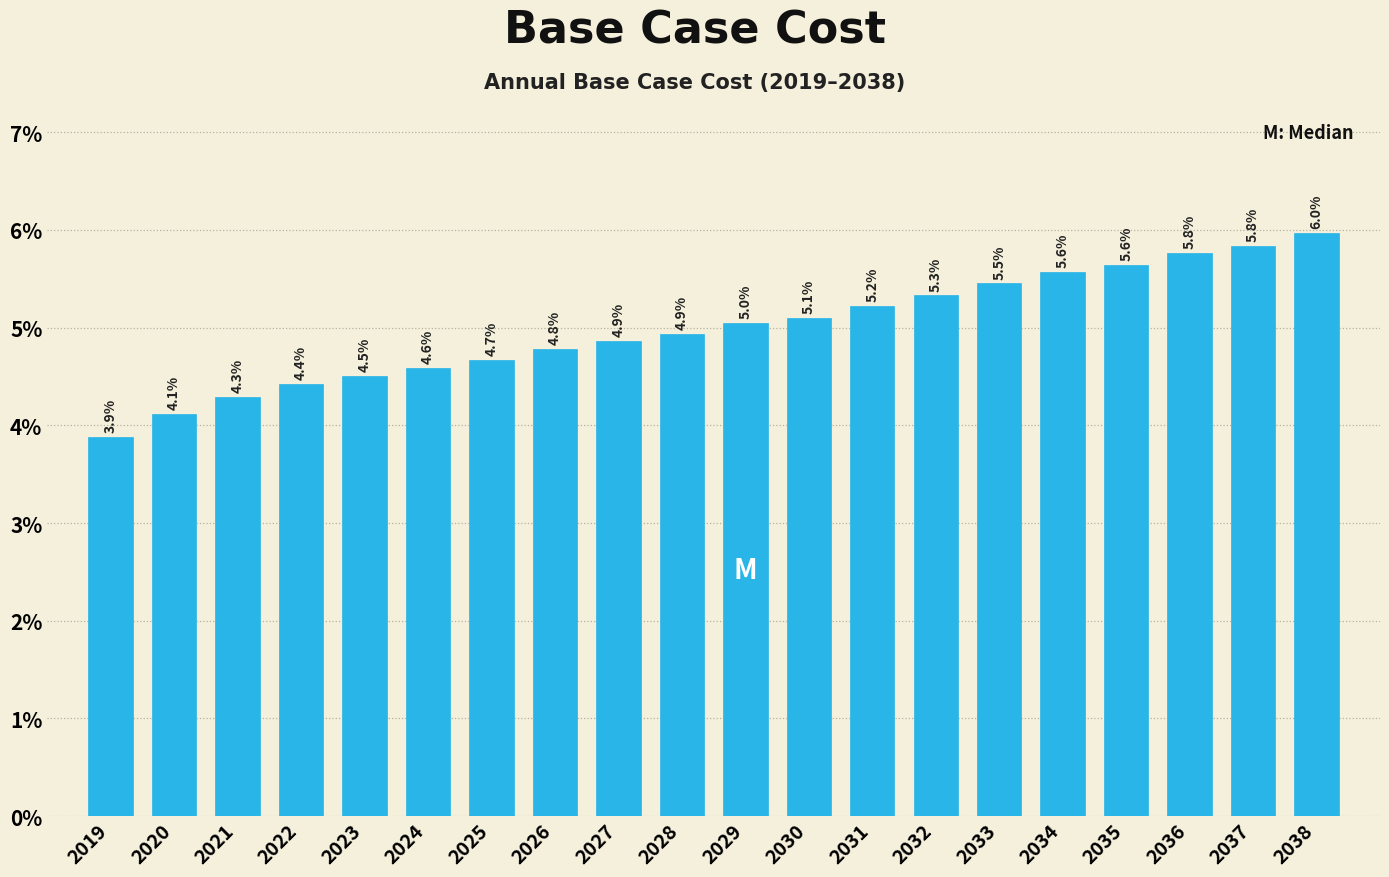

Reading left to right, extract all data points from this chart.

3.9	4.1	4.3	4.4	4.5	4.6	4.7	4.8	4.9	4.9	5.0	5.1	5.2	5.3	5.5	5.6	5.6	5.8	5.8	6.0